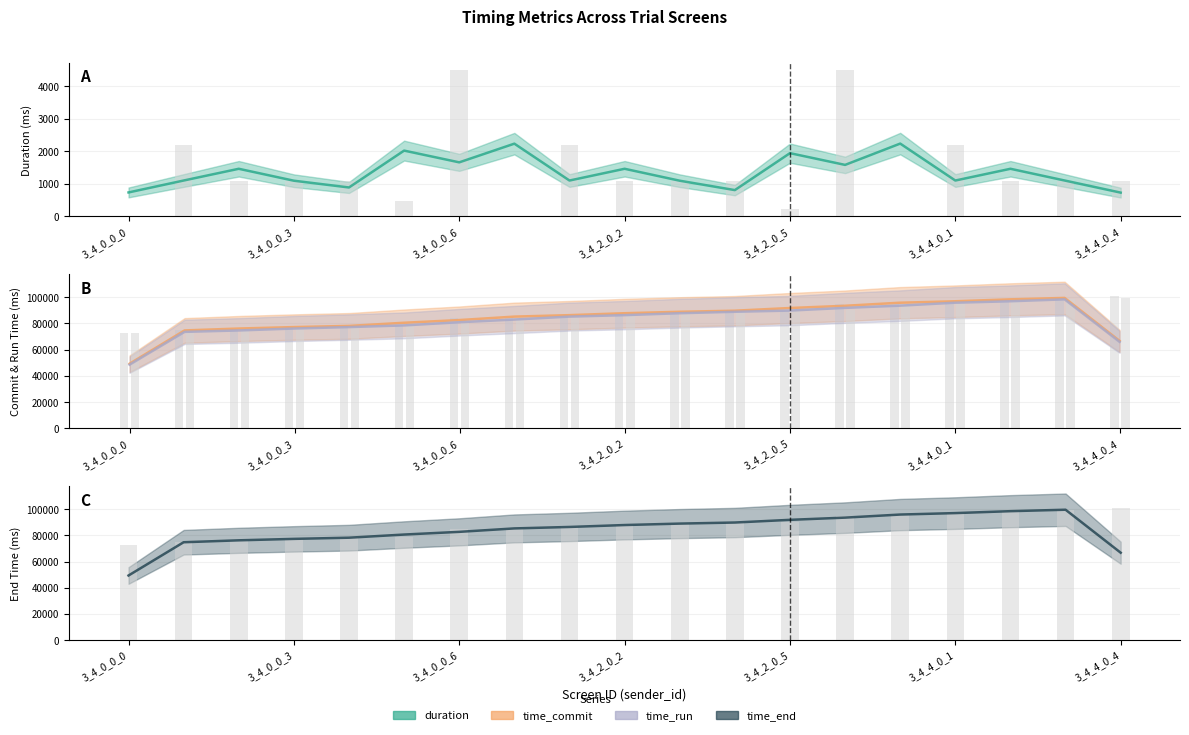

What is the spread (max minus min) of values at 3_4_0_0_1?

72865.2